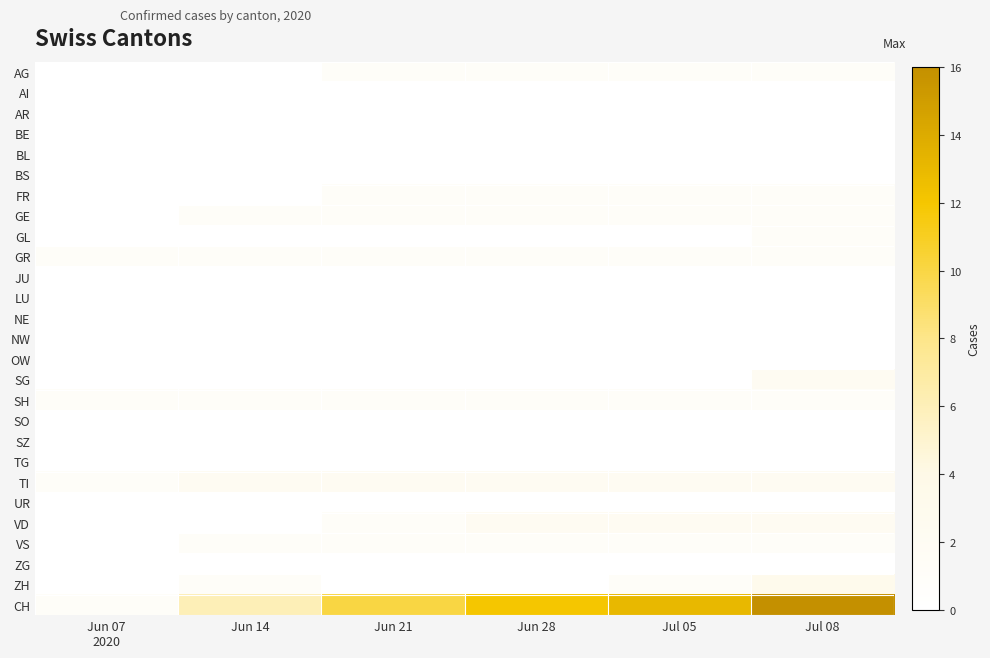

At Jun 21, list the series in order from largest to smallest.

CH, TI, AG, FR, GE, GR, SH, VD, VS, AI, AR, BE, BL, BS, GL, JU, LU, NE, NW, OW, SG, SO, SZ, TG, UR, ZG, ZH